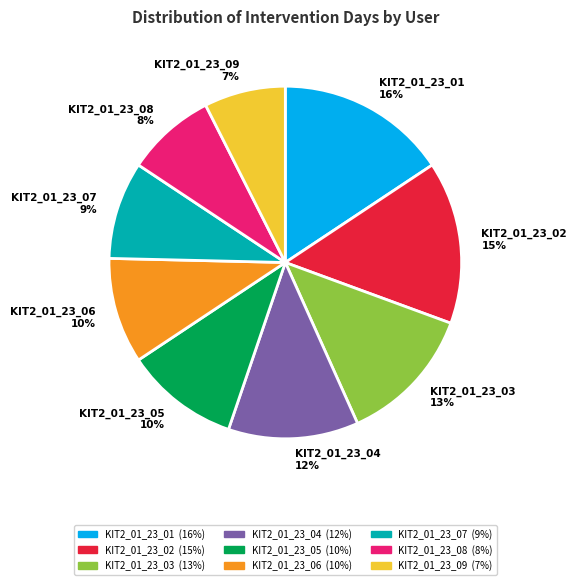

Does any single category account for the majority?

No